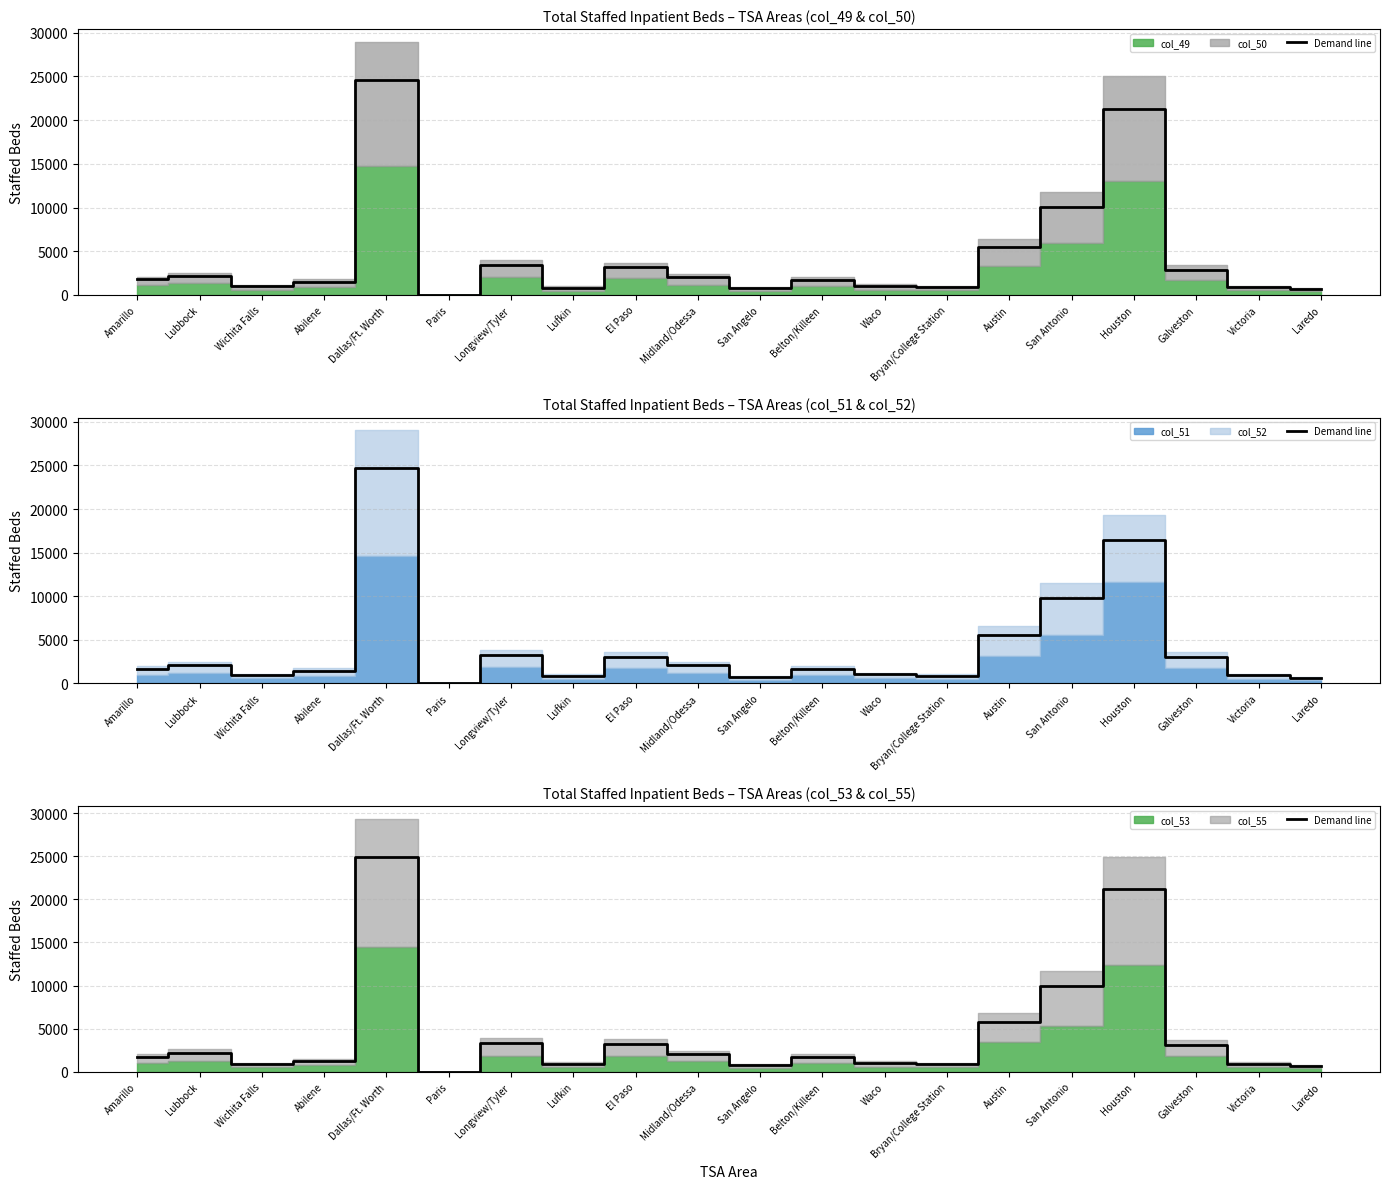

Approximately how many times larger is the value at Houston compared to Longview/Tyler?

6.3